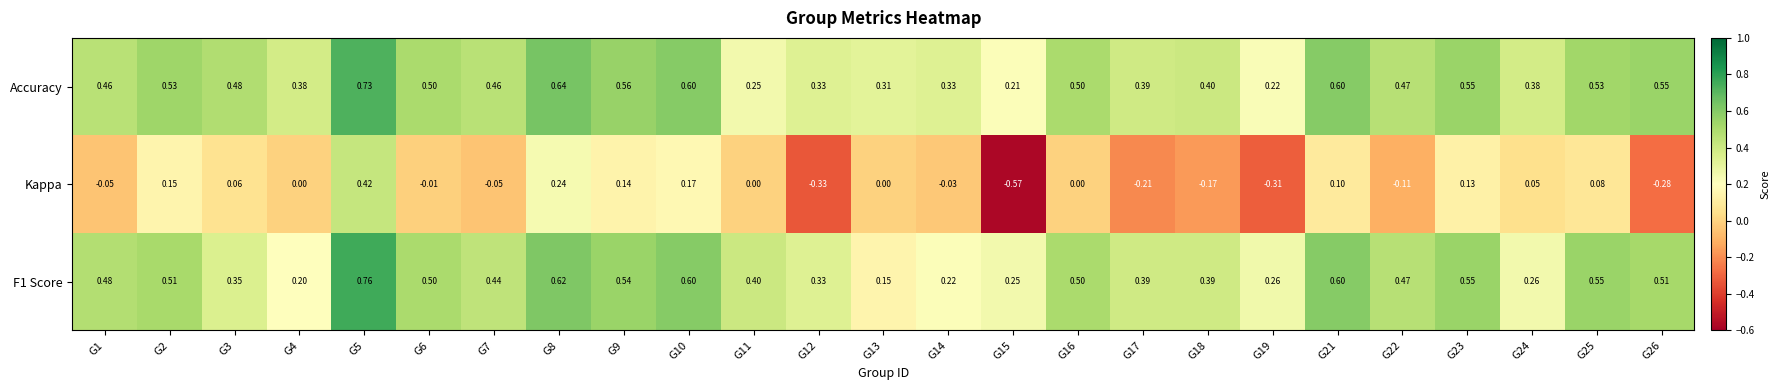

Which series has the largest range (max minus min)?

Kappa